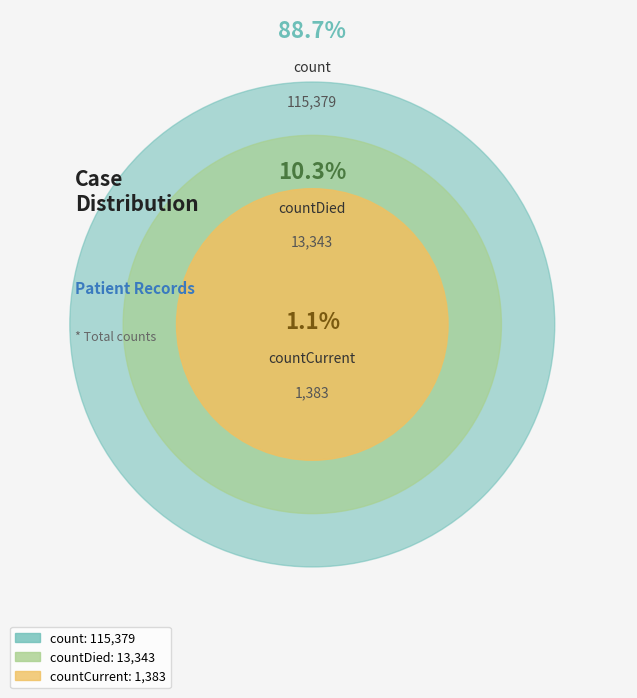

The count slice represents 89% of the pie. True or false?

True